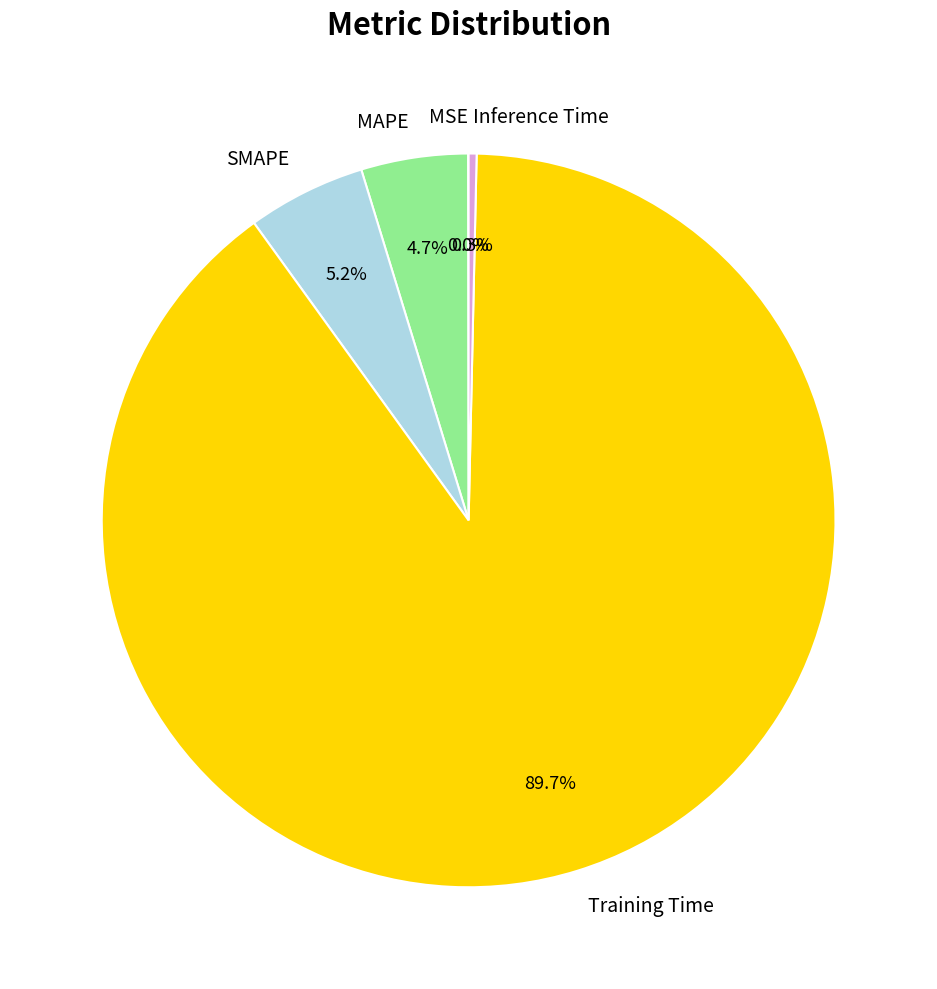

Does any single category account for the majority?

Yes